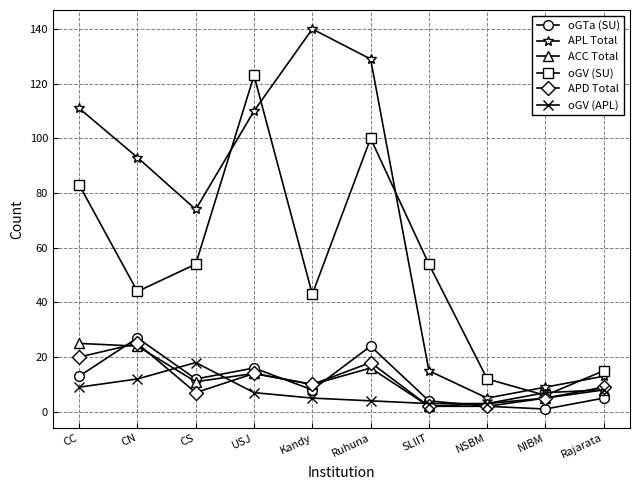

What is the label of the 3rd point from the right?

NSBM